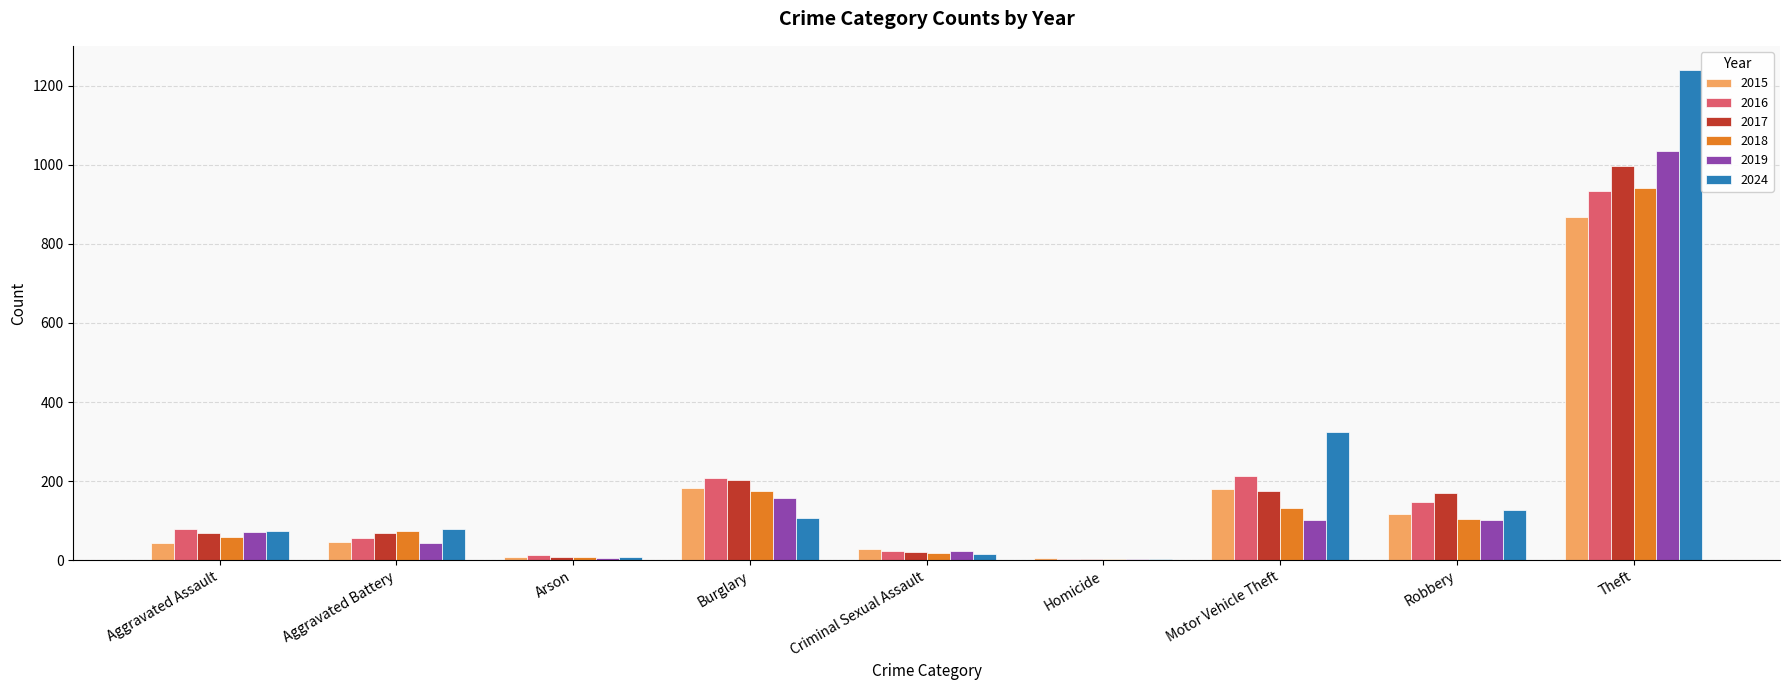

The value of 2018 at Robbery is 162. True or false?

False